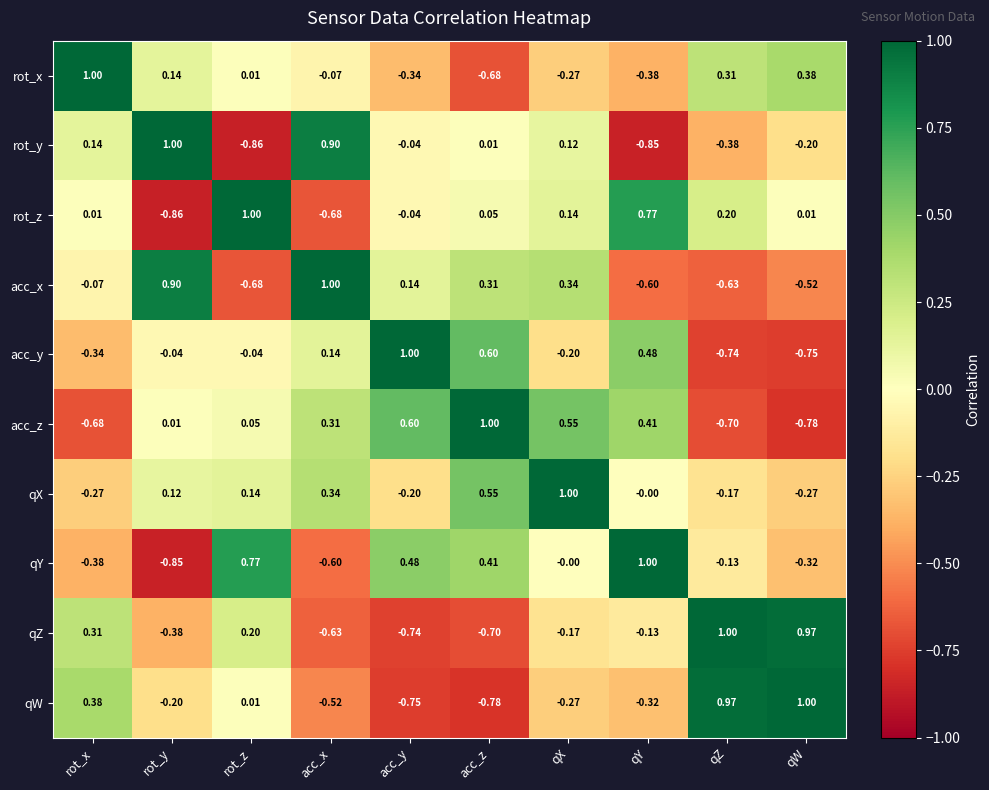

At which label is qX closest to 0?

qY